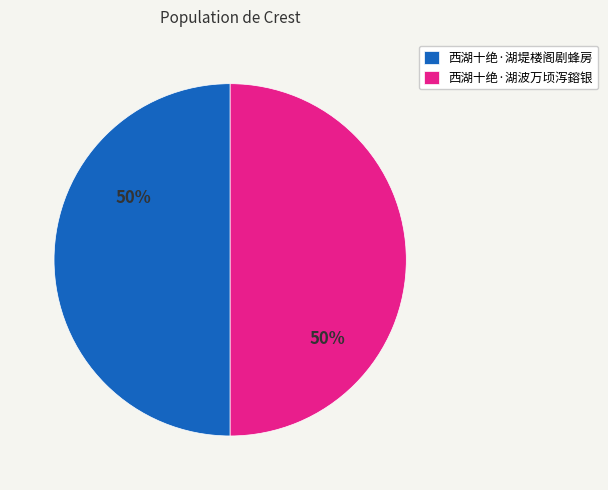

The 西湖十绝·湖波万顷泻鎔银 slice represents 65% of the pie. True or false?

False